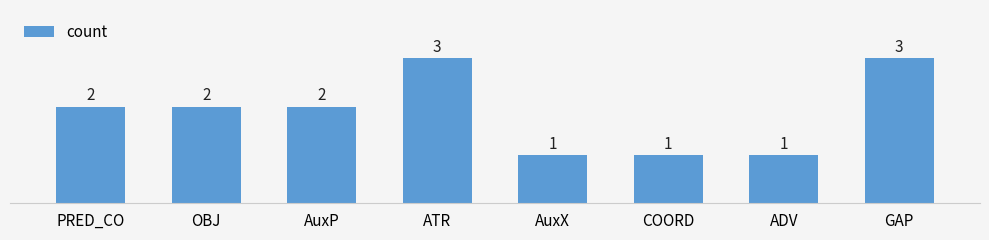

Does the chart contain any negative values?

No